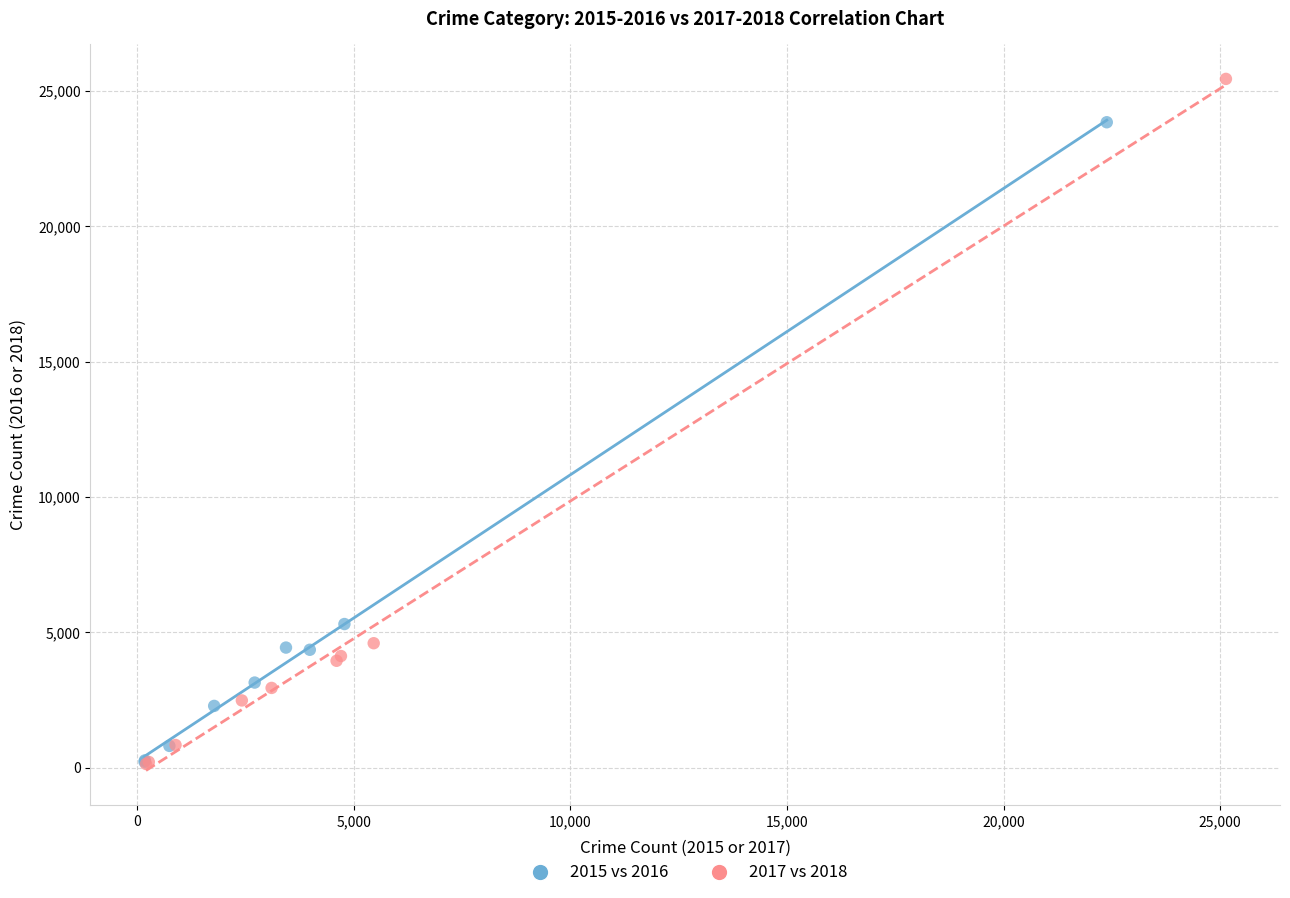

Which series contains the highest Y value?

2017 vs 2018